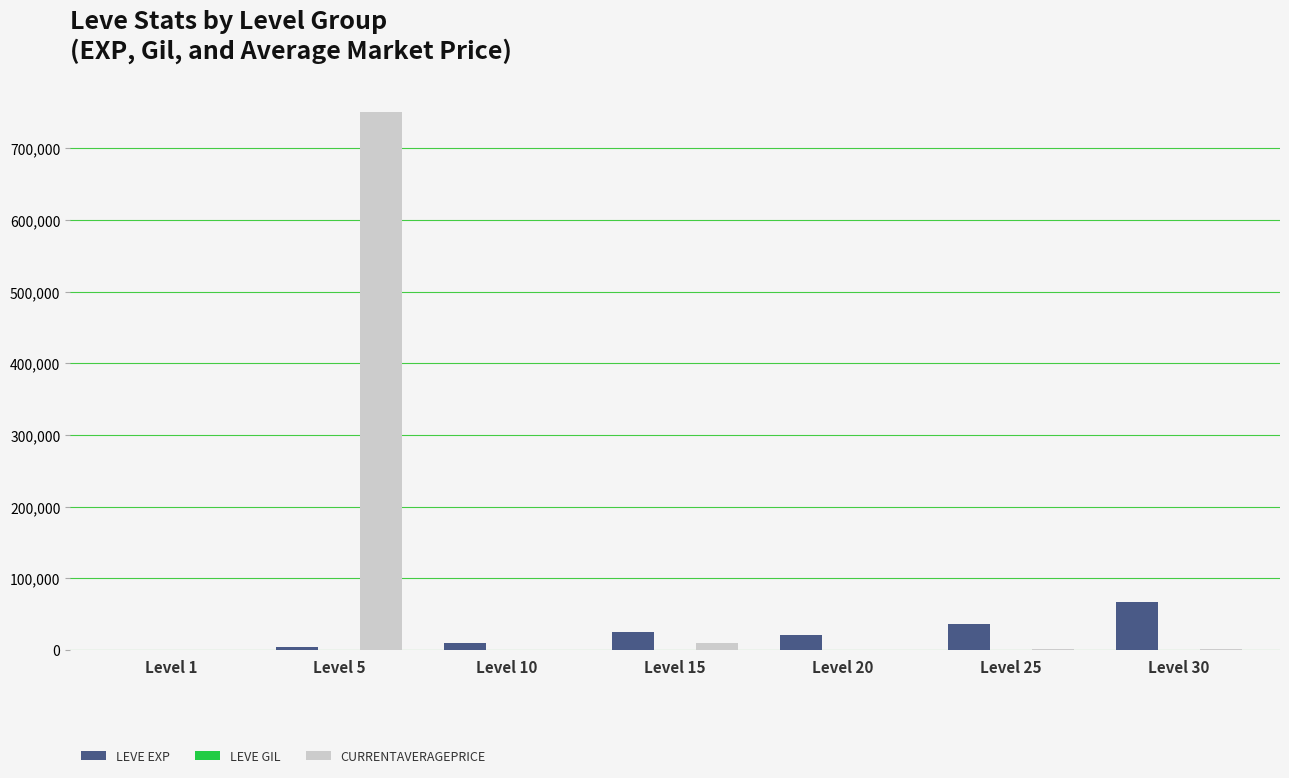

Are the bars horizontal?

No